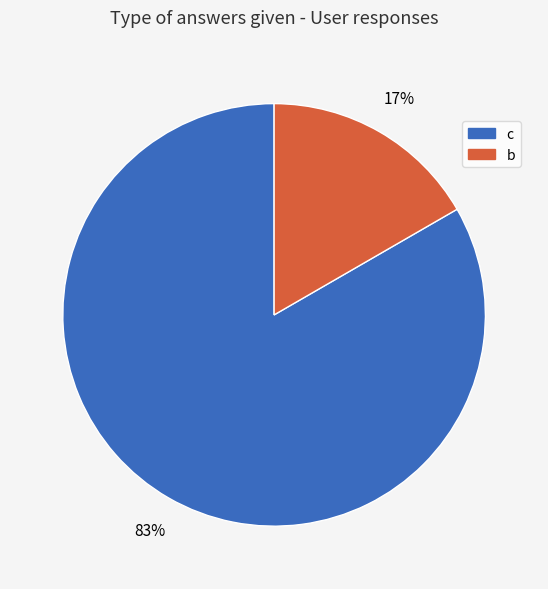

Is the sum of c and b greater than half?

Yes